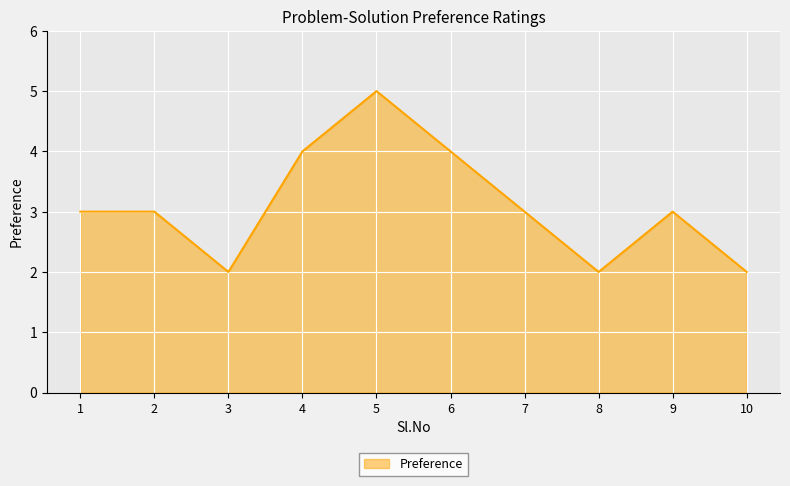

How many lines are shown in the chart?

1